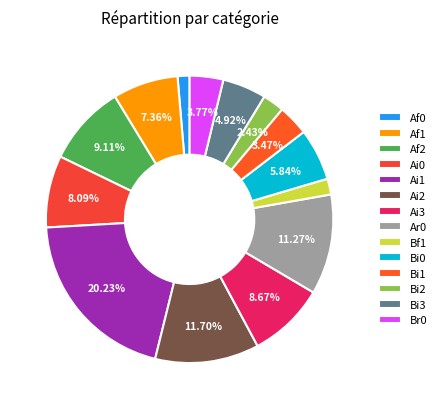

The Ar0 slice represents 11% of the pie. True or false?

True